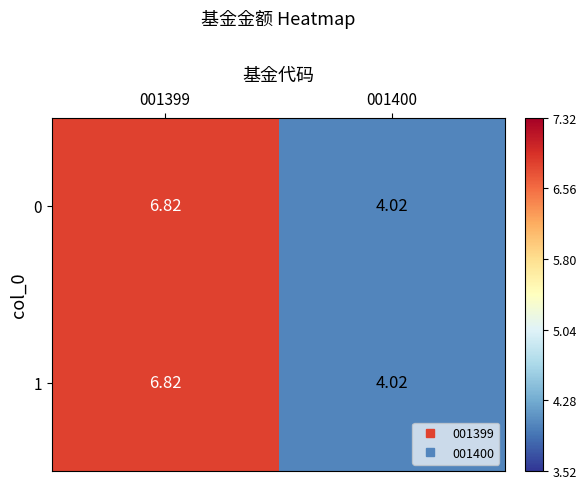

Count the number of categories in the chart.

2